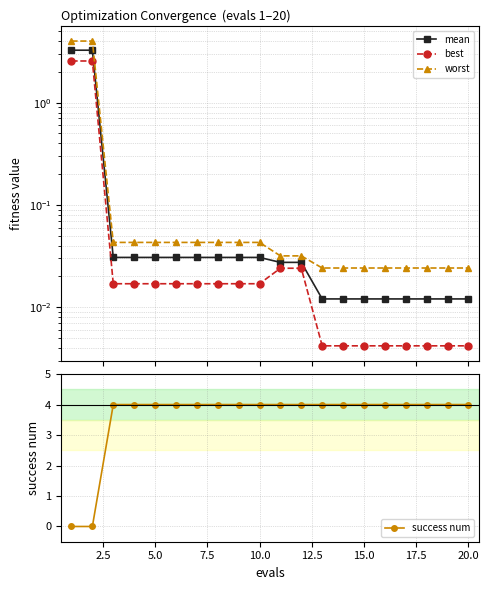

Which series has the largest total across all categories?

success num